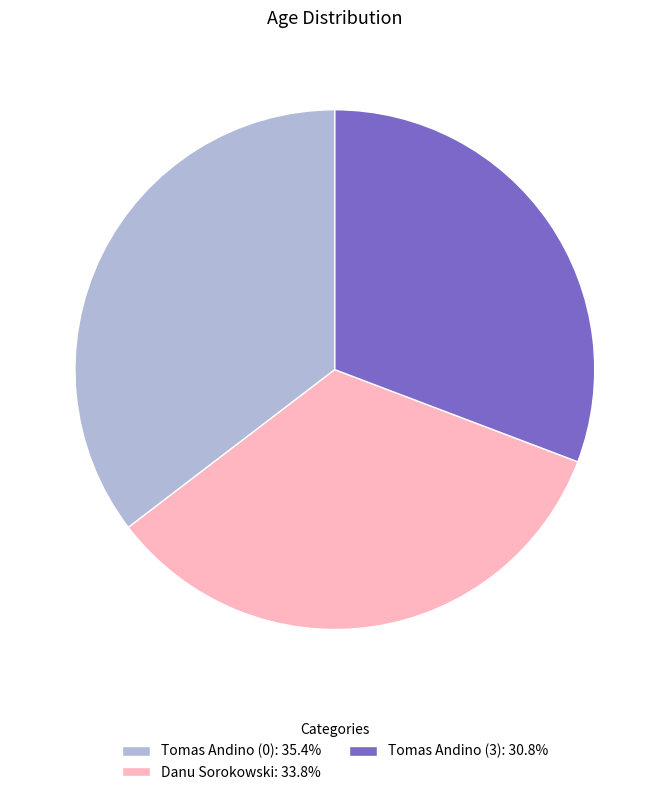

What is the ratio of the value at Tomas Andino (3): 30.8% to the value at Tomas Andino (0): 35.4%?

0.9